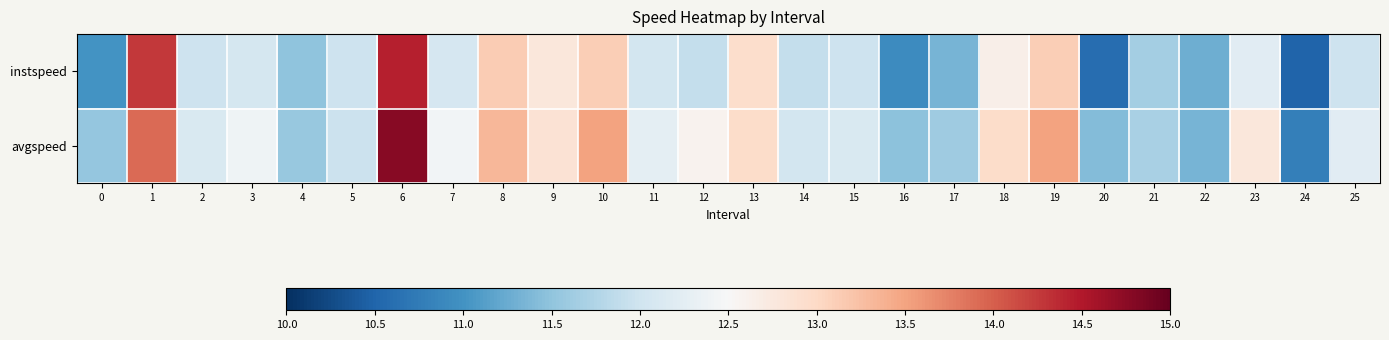

How many series are shown in this chart?

2